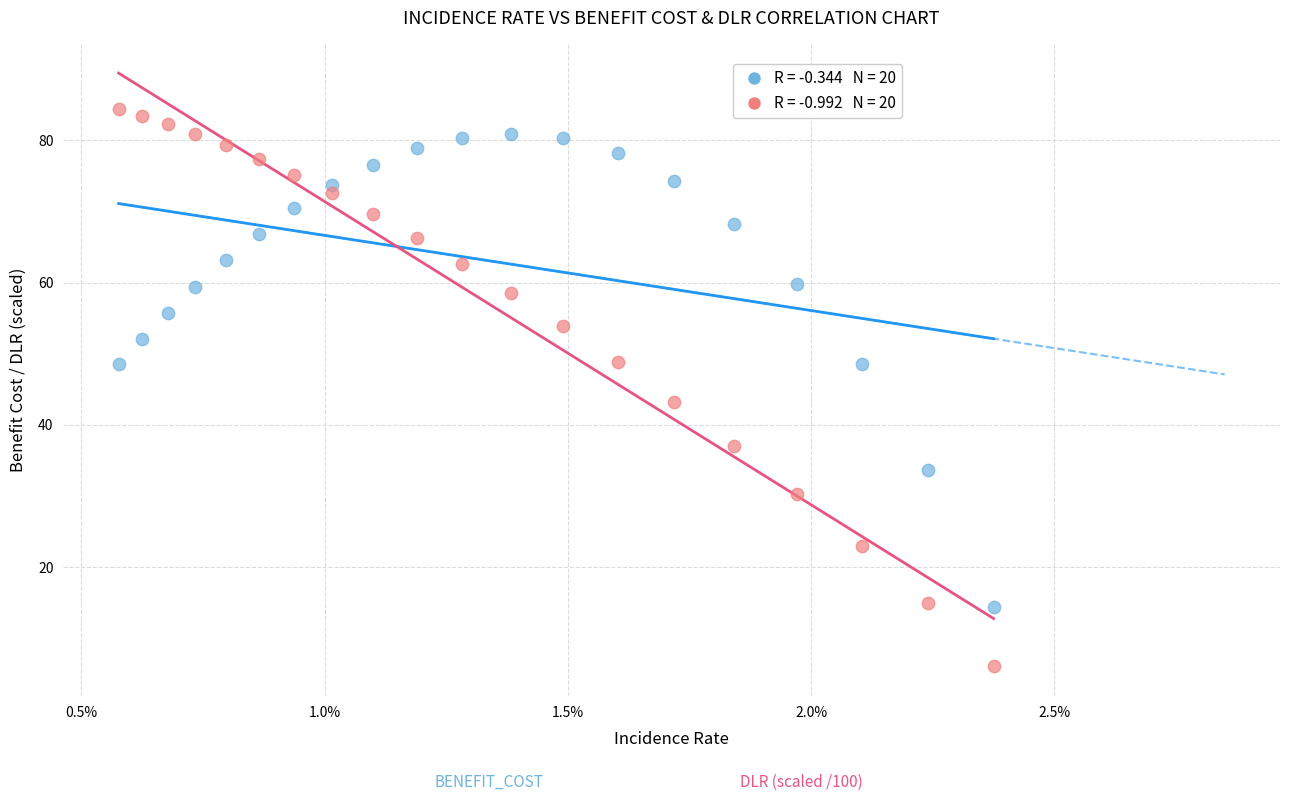

Across all data points, what is the range of Y values (max minus min)?

78.3